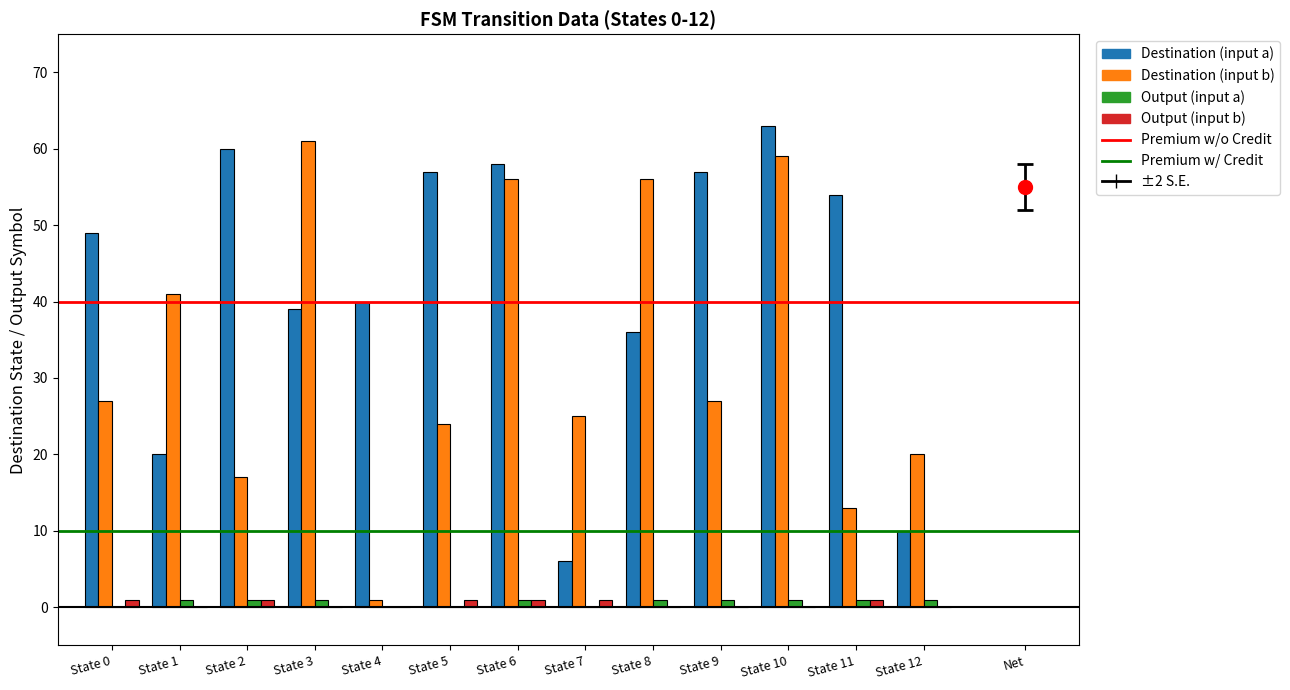

At which category is the sum across all series the highest?

State 10